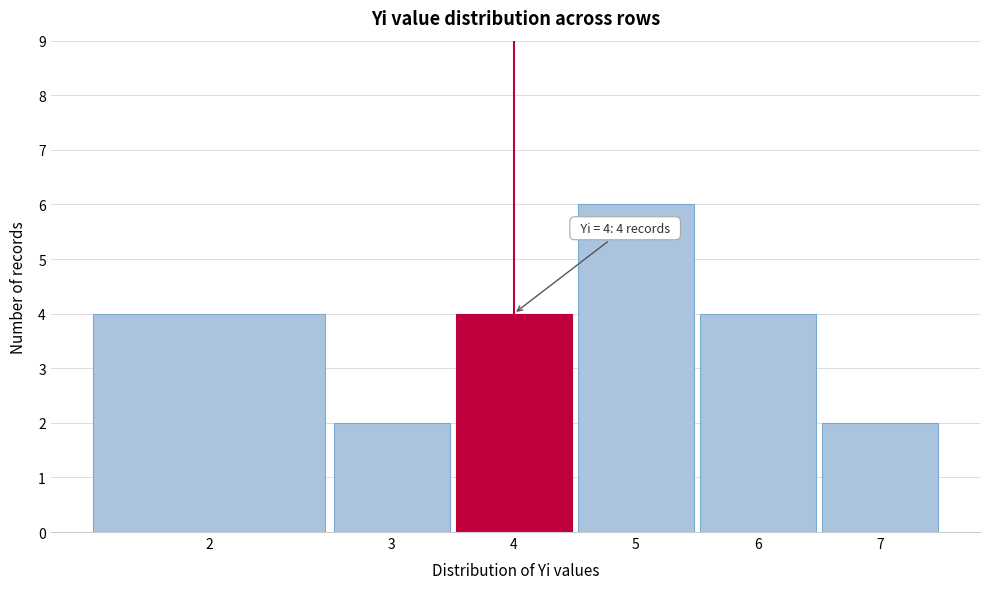

Reading left to right, transcribe all the data shown in this chart.

2=4	3=2	4=4	5=6	6=4	7=2